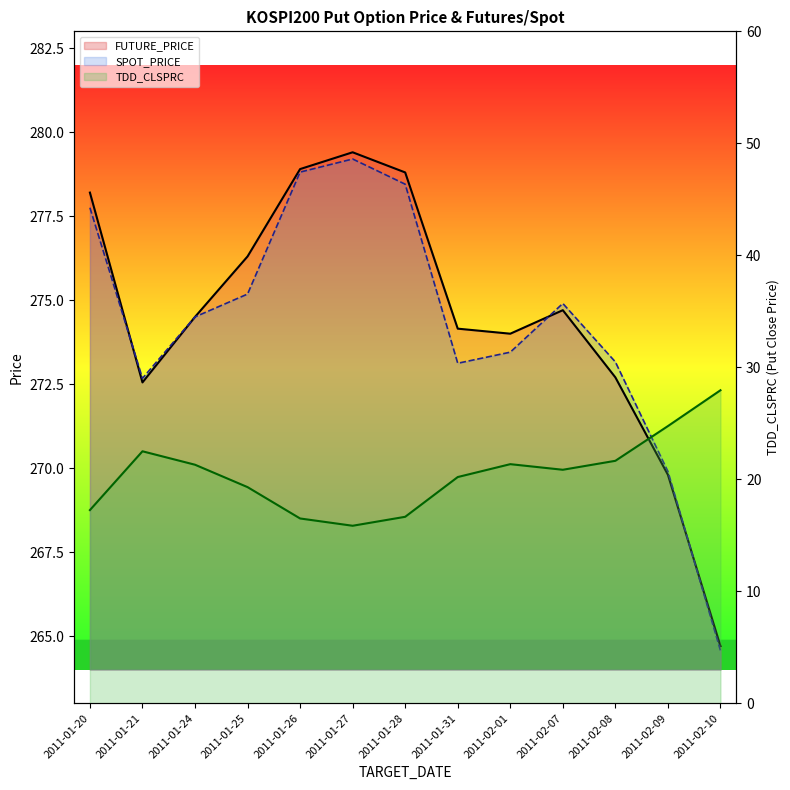

The SPOT_PRICE series shows 192.2 at 2011-01-26. True or false?

False